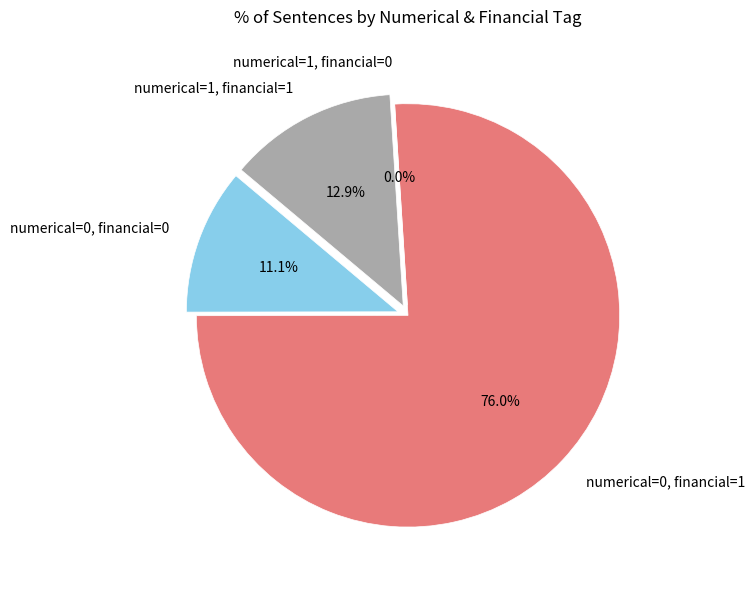

Which slice is the smallest?

numerical=1, financial=0